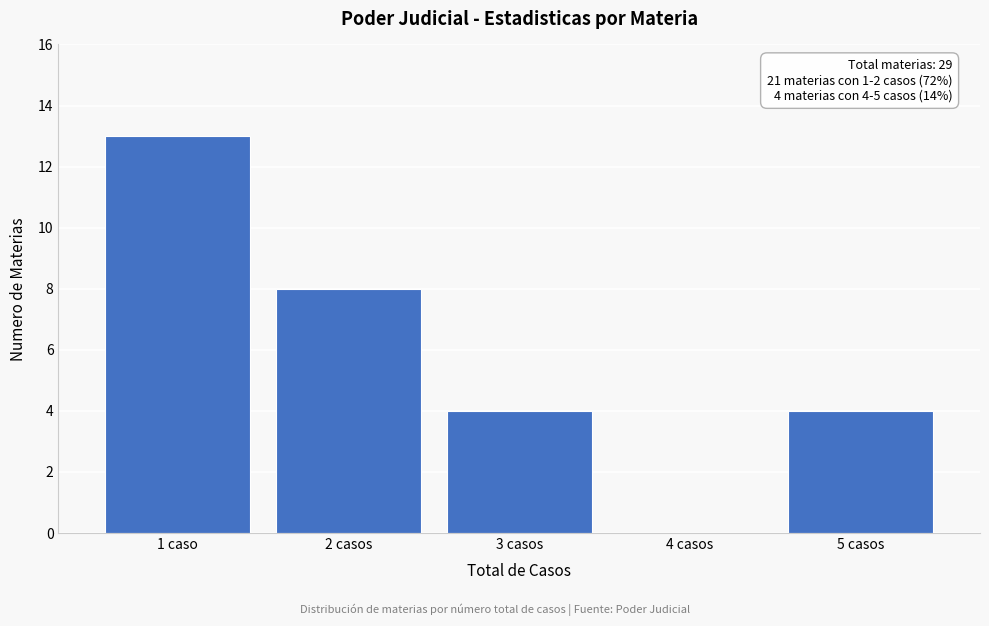

Reading left to right, what are all the values shown in this chart?

1 caso=13	2 casos=8	3 casos=4	4 casos=0	5 casos=4